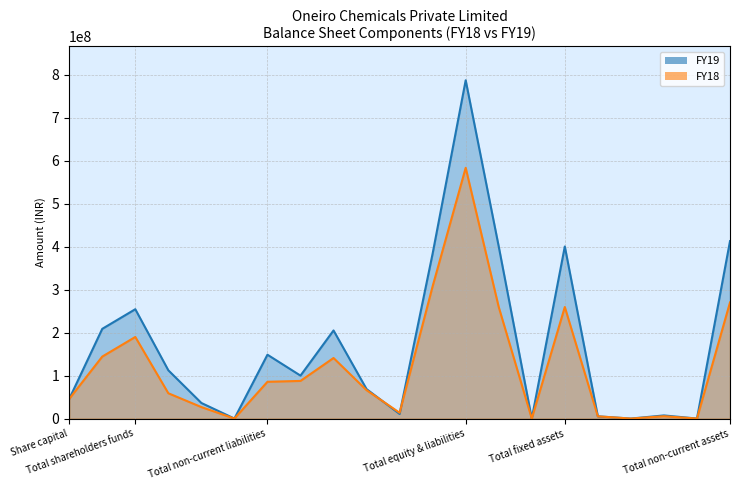

At which label does FY19 first exceed 99895665?

Reserves & surplus